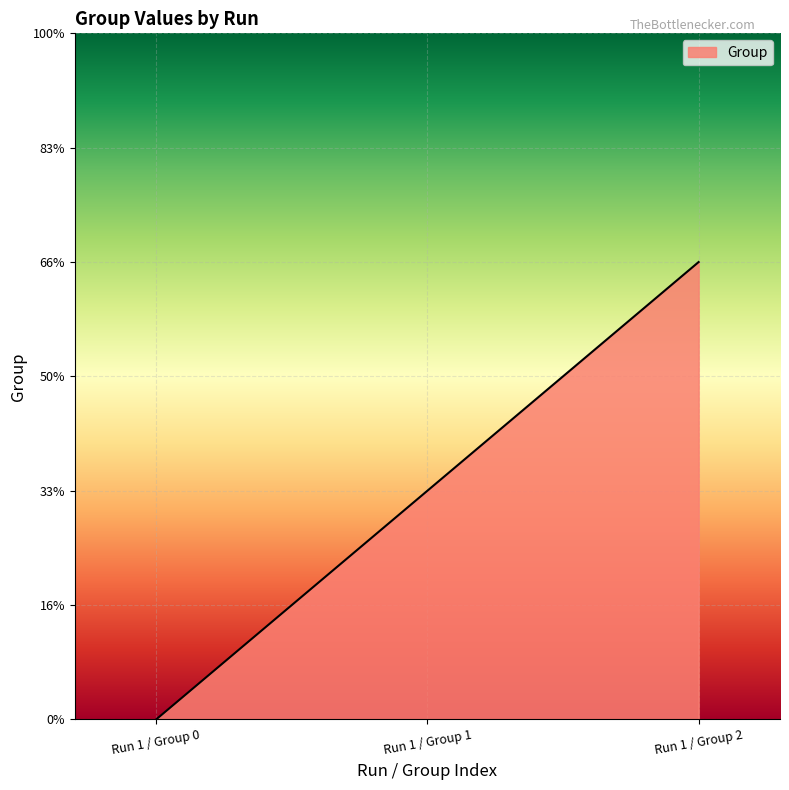

Reading left to right, list all the values displayed in this chart.

0	1	2